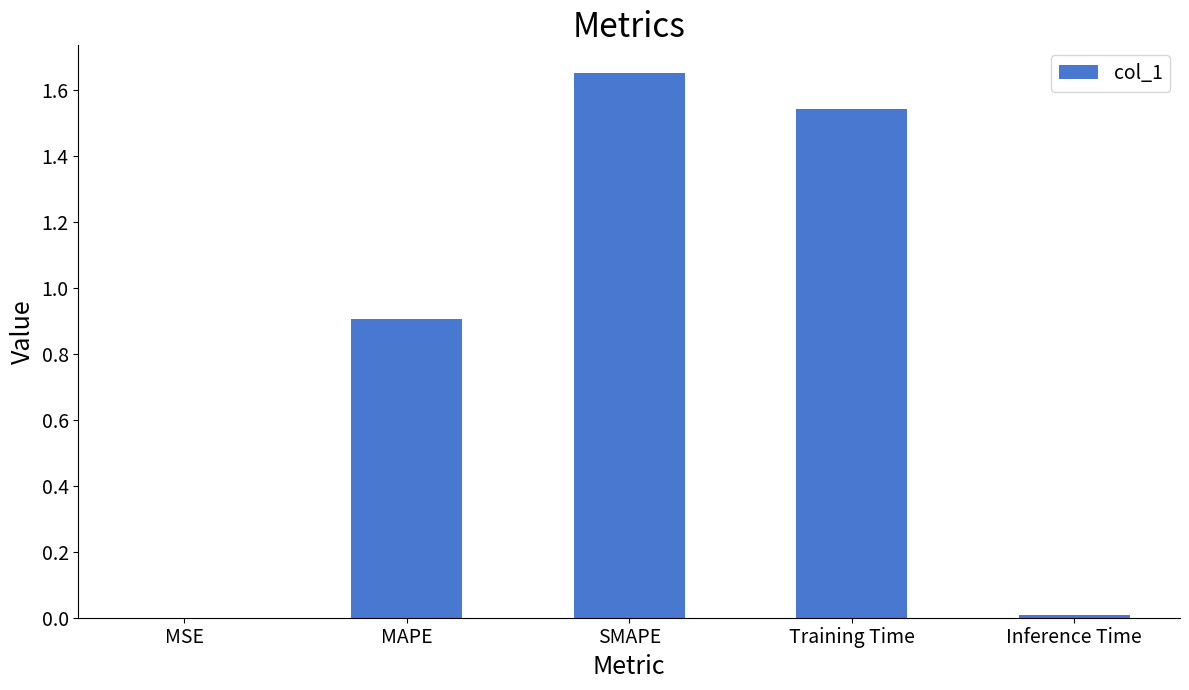

What is the sum of all values?

4.1